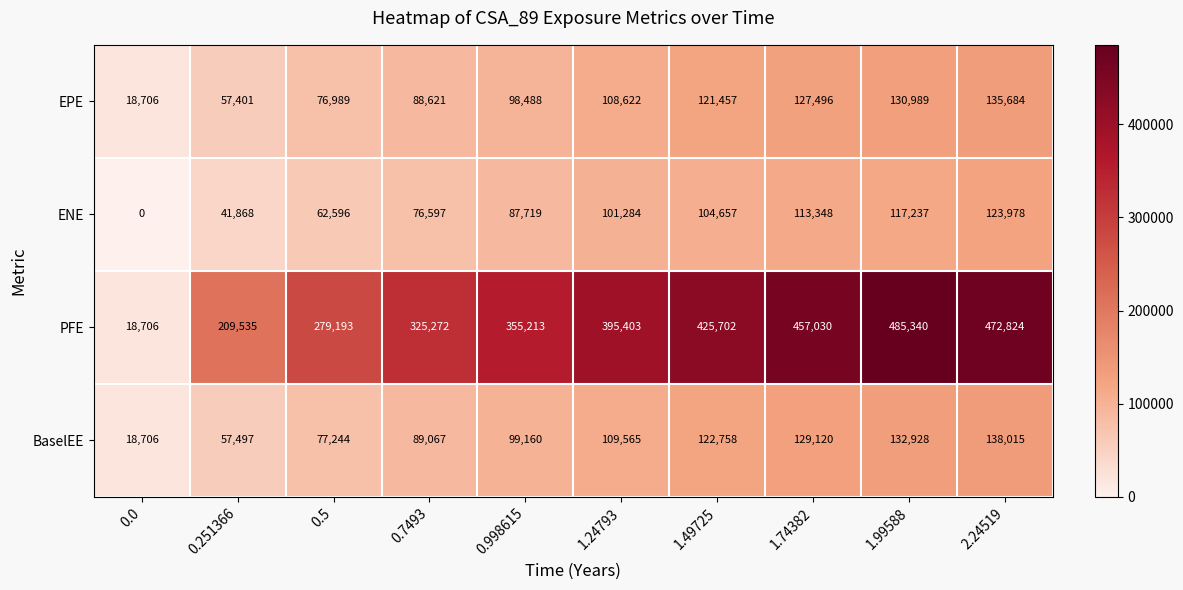

What is the difference between the EPE values at 2.24519 and 1.74382?

8188